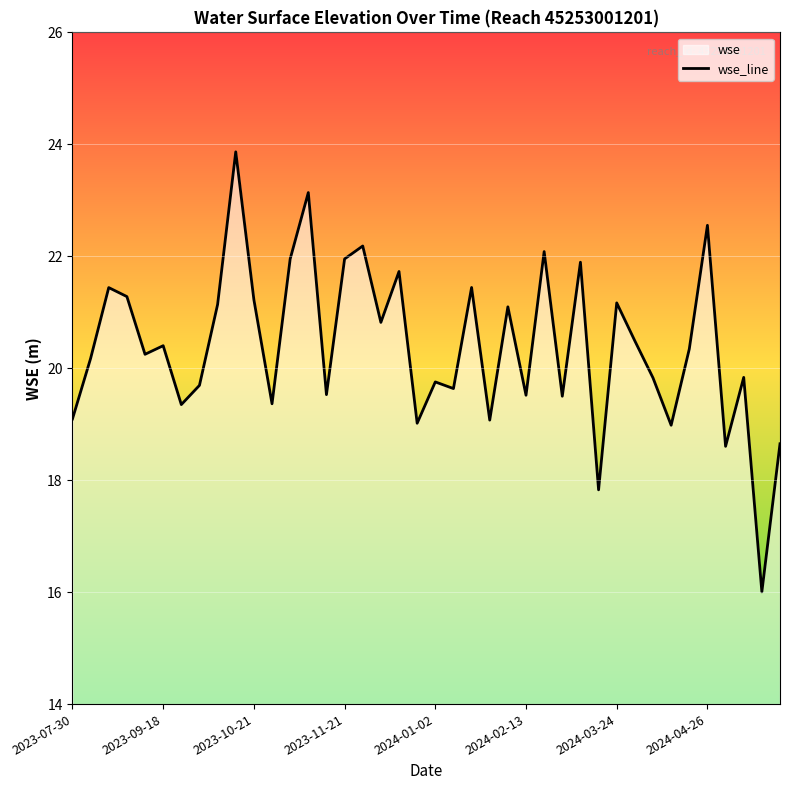

Is it true that the value at 2023-10-21 is 21.2?

True